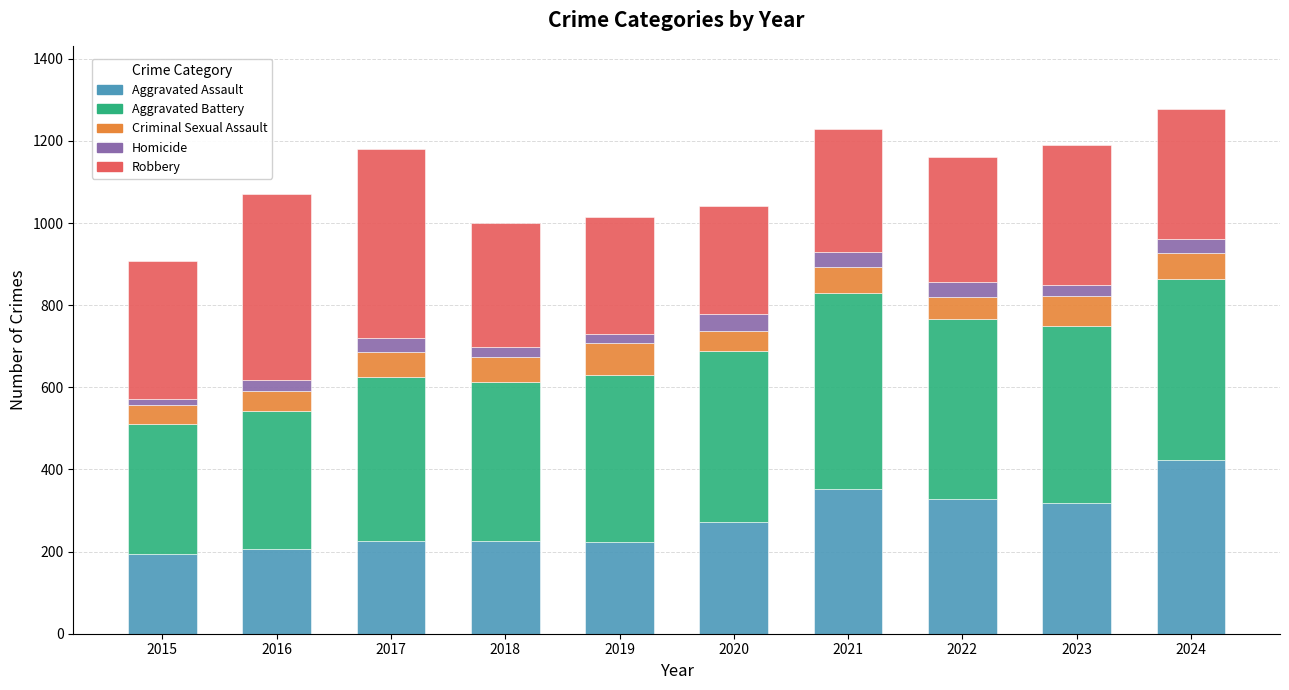

At which label does Aggravated Assault reach its peak?

2024